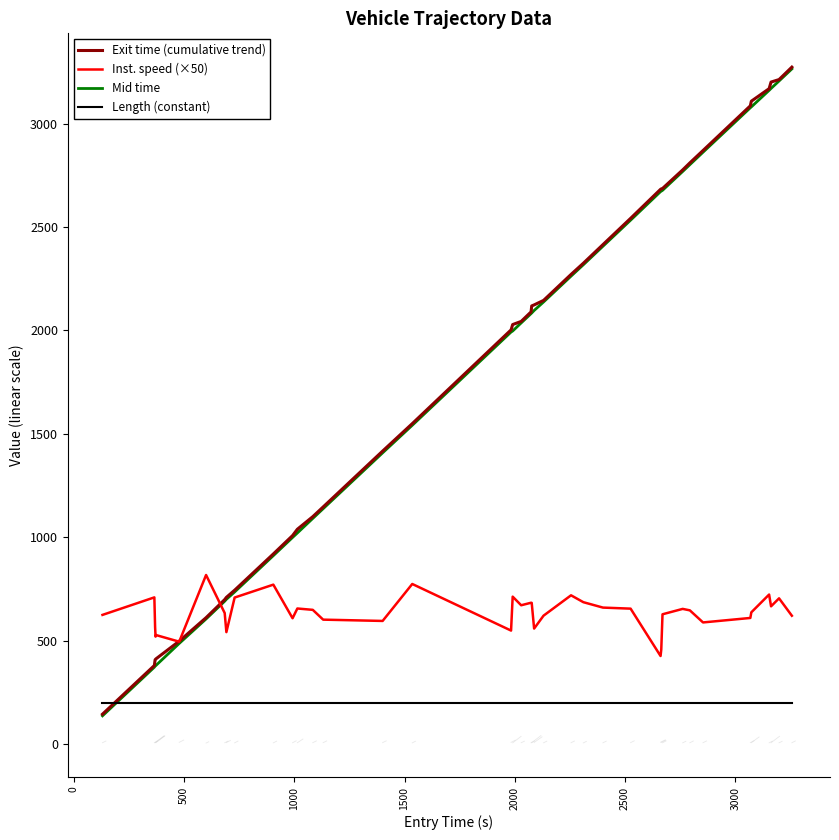

What is the greatest value displayed?

3272.6